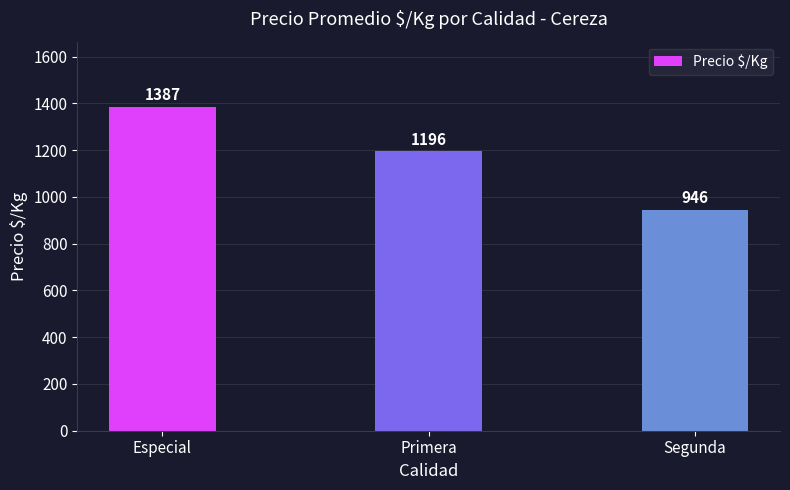

What is the greatest value displayed?

1387